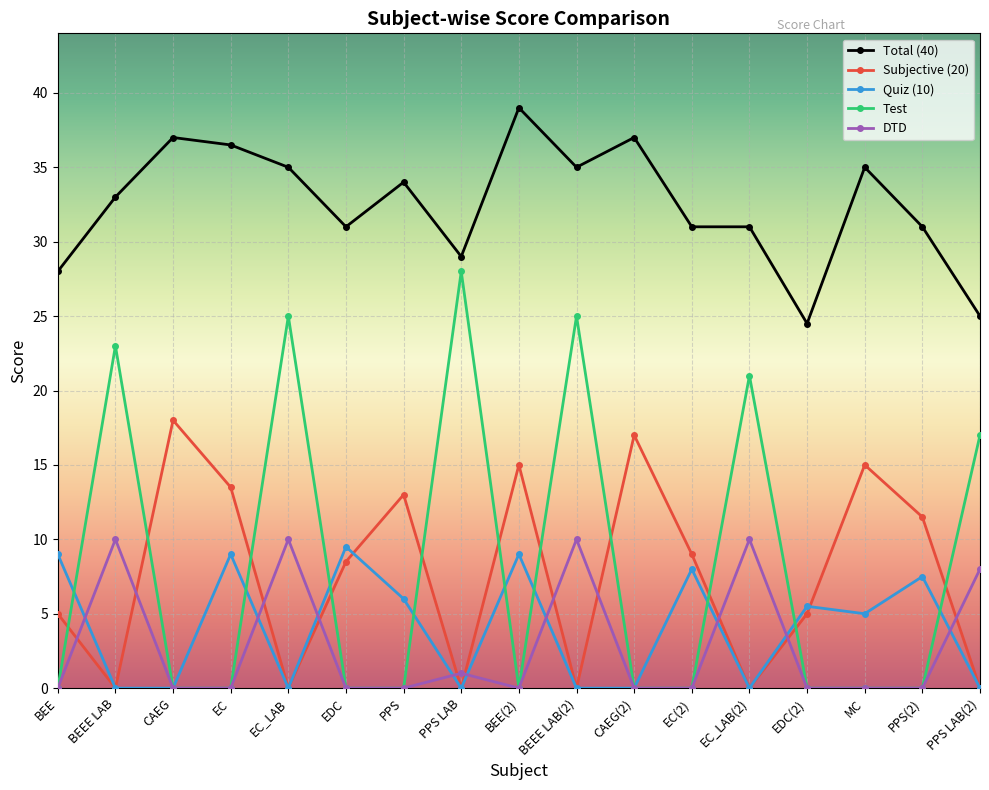

What is the label of the 13th point from the left?

EC_LAB(2)